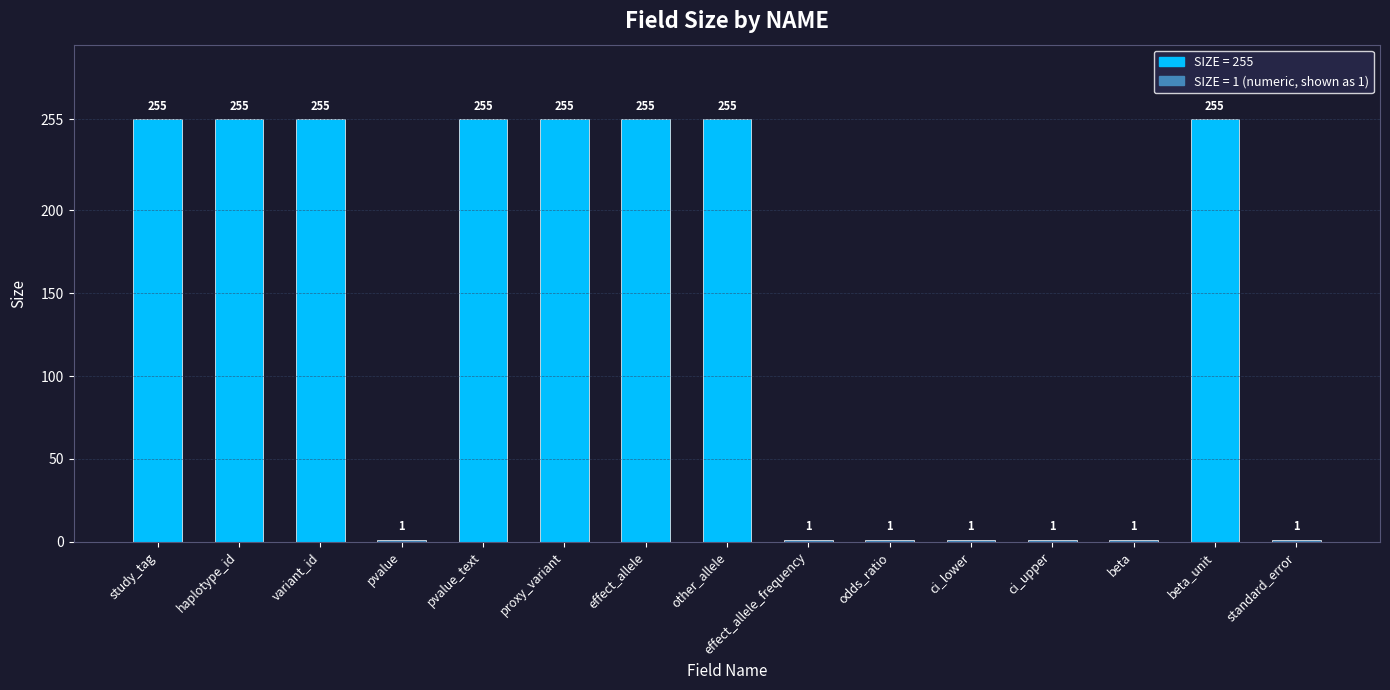

What is the maximum value shown in the chart?

255